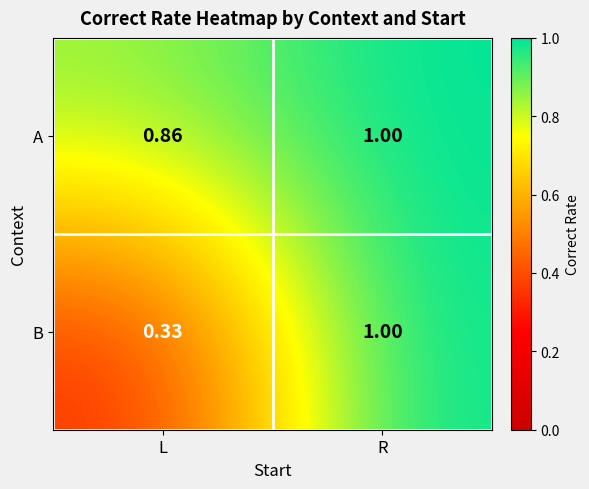

Which series has the widest spread of values?

B